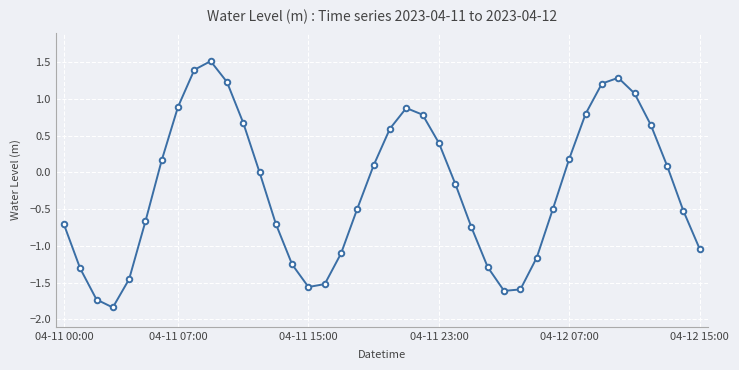

What is the smallest value displayed?

-1.8